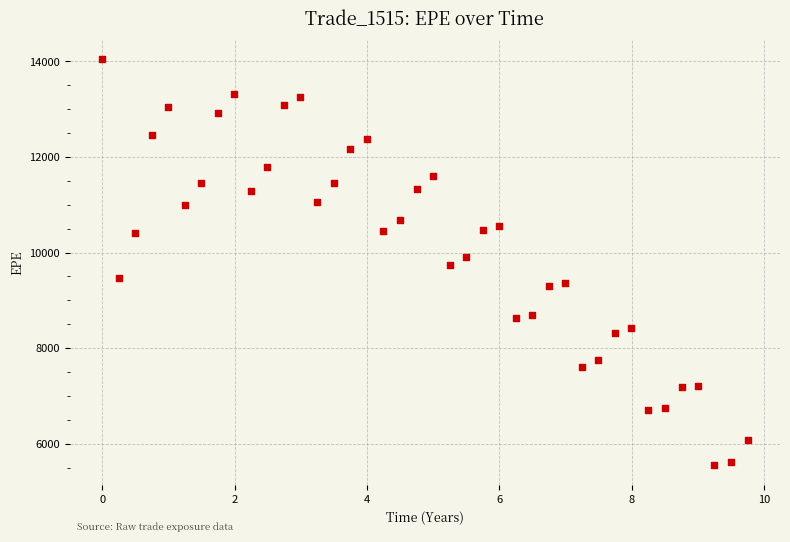

What is the range of X values (max minus min)?

9.8